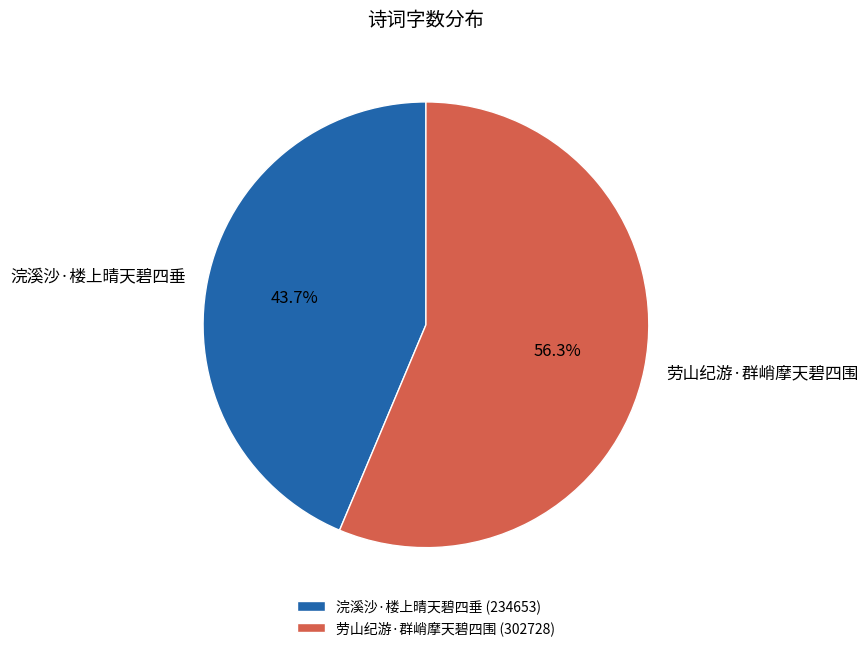

What percentage is NOT represented by 劳山纪游·群峭摩天碧四围?

43.7%